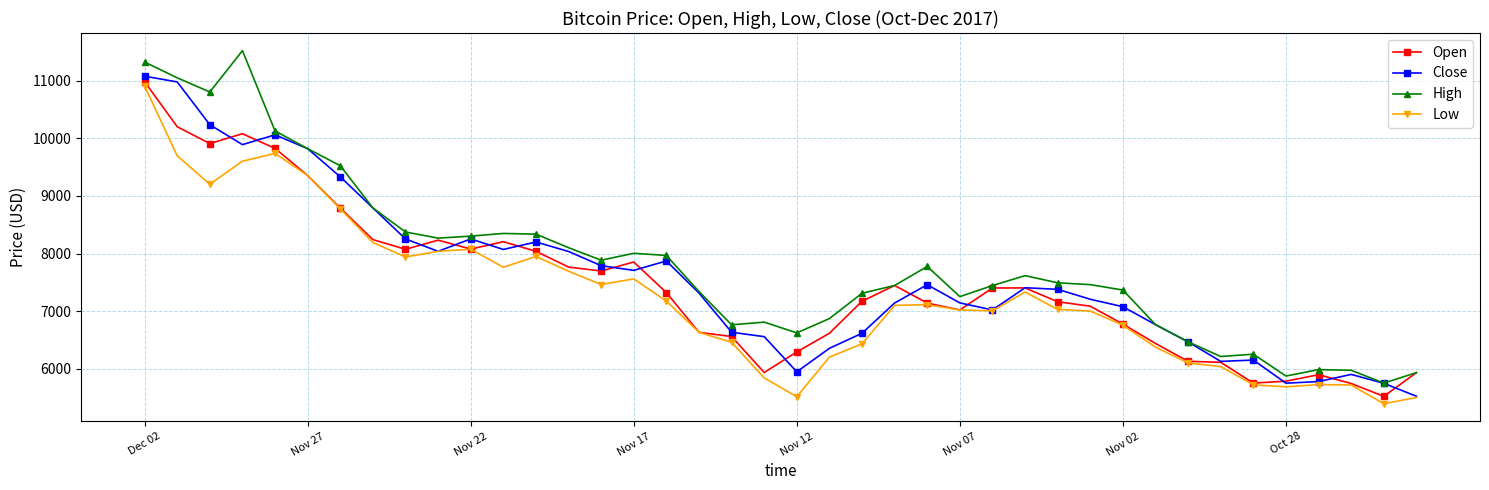

In Open, how many points are lower than both neighbors (excluding endpoints)?

8